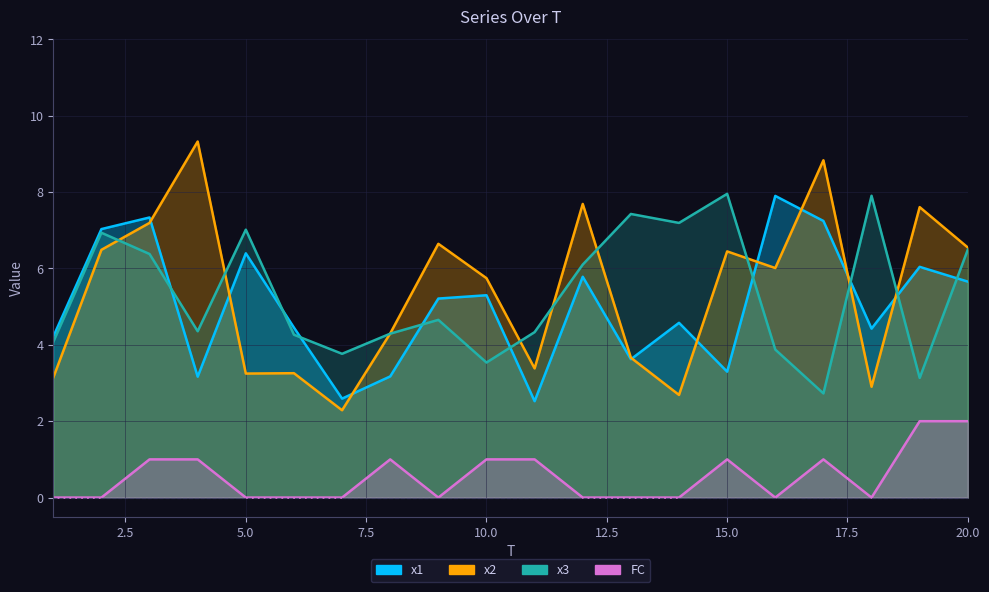

The value of x2 at 7 is 0.9. True or false?

False